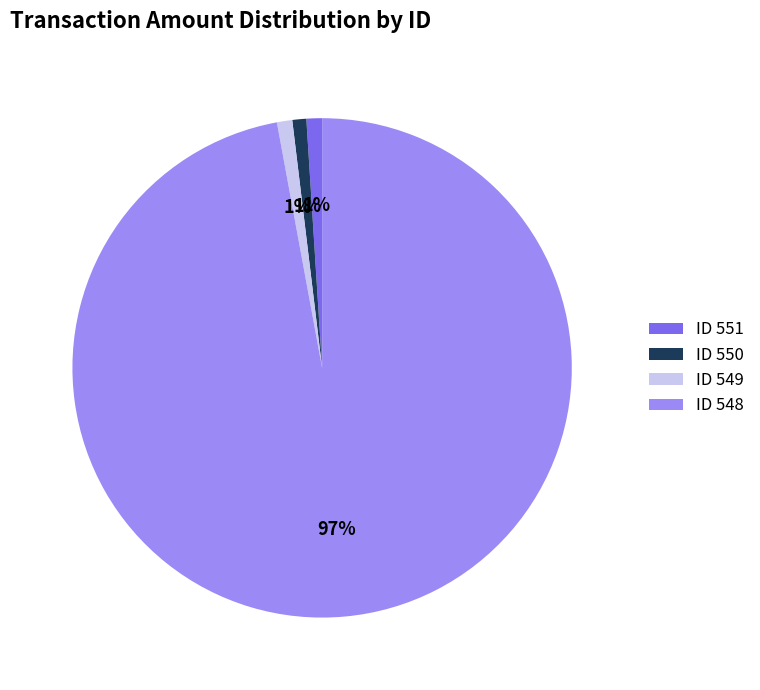

Which has a higher value, ID 550 or ID 548?

ID 548